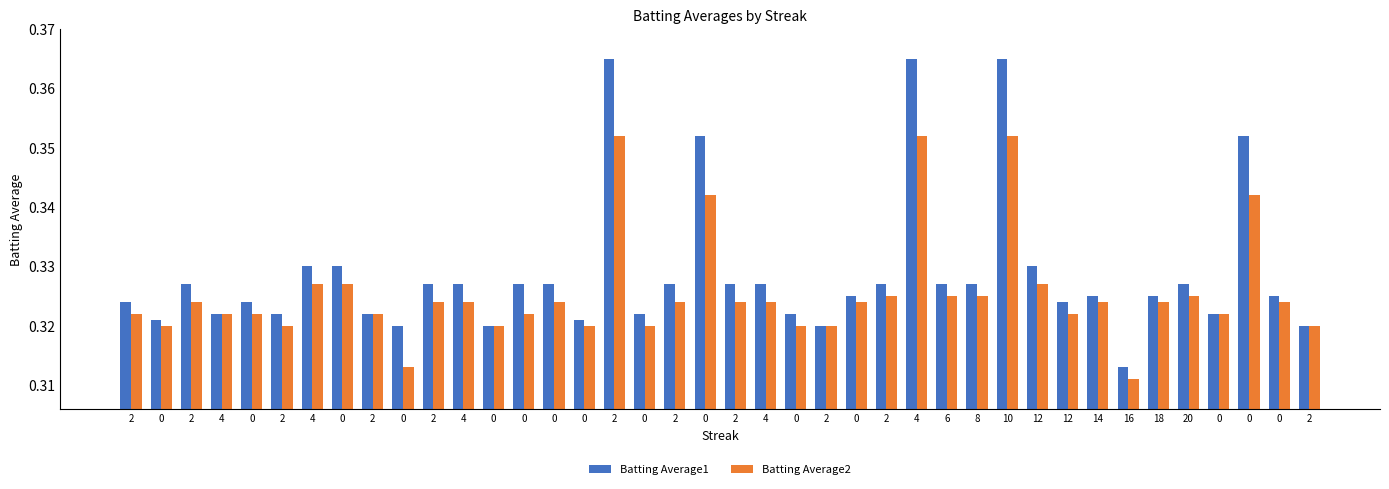

What is the label of the 12th bar from the right?

8